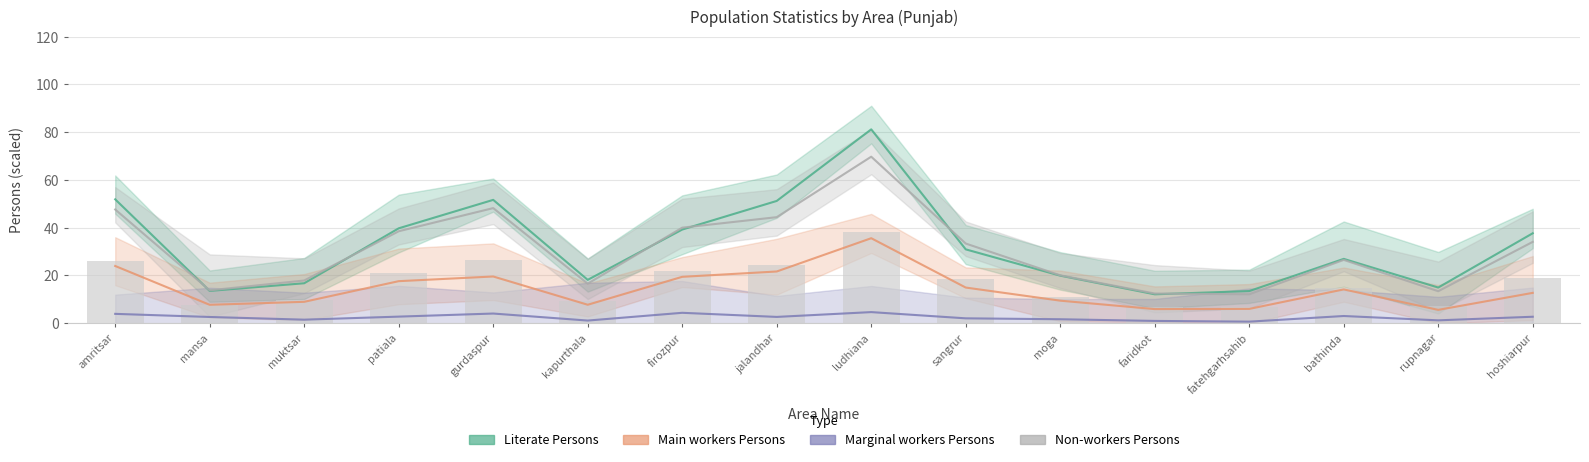

Does the chart contain stacked bars?

No